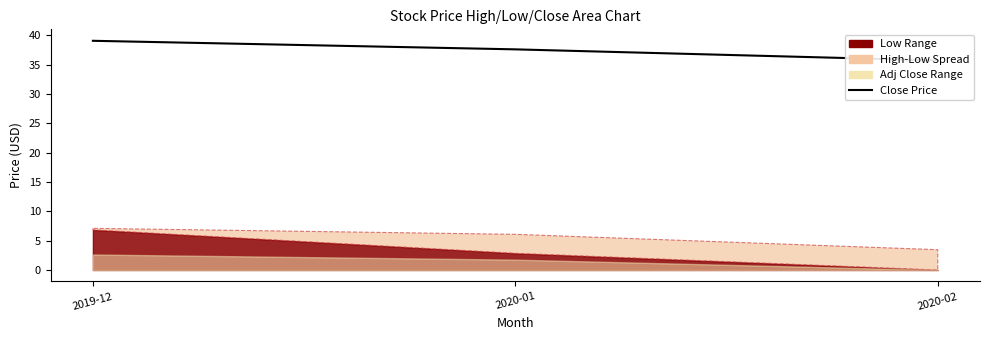

Count the number of categories in the chart.

3